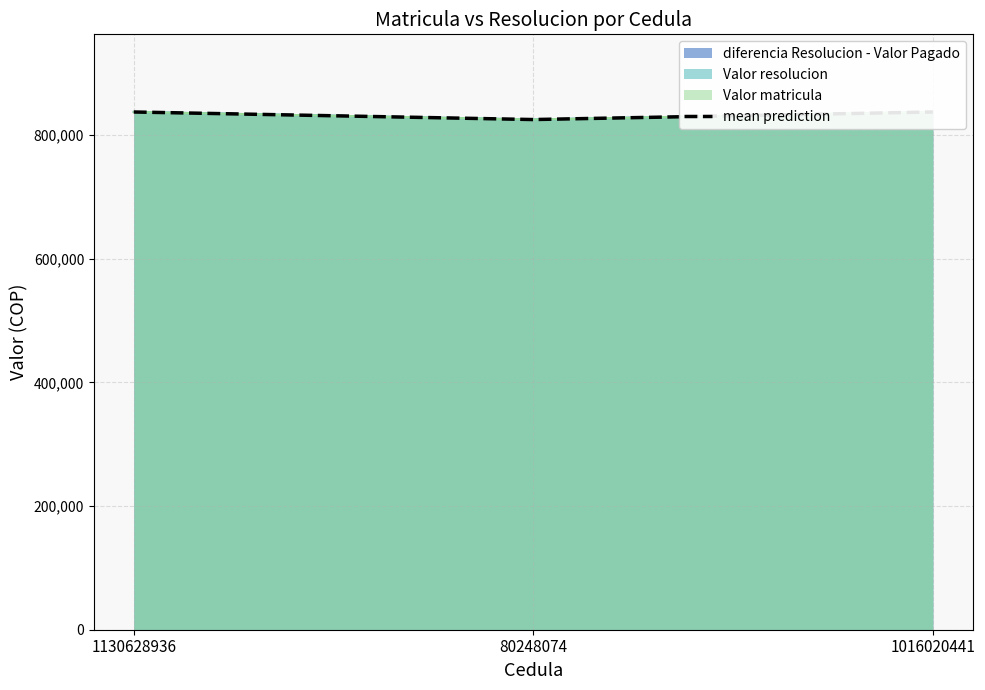

Reading left to right, list all the values displayed in this chart.

1130628936=837524	80248074=825300	1016020441=837524